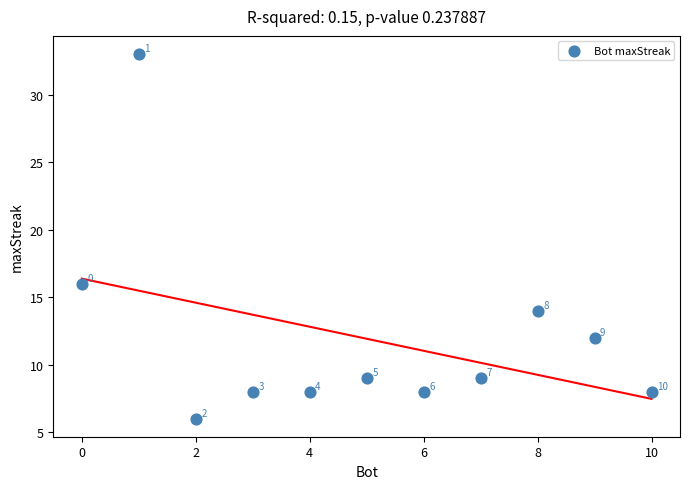

What is the average Y value?

12